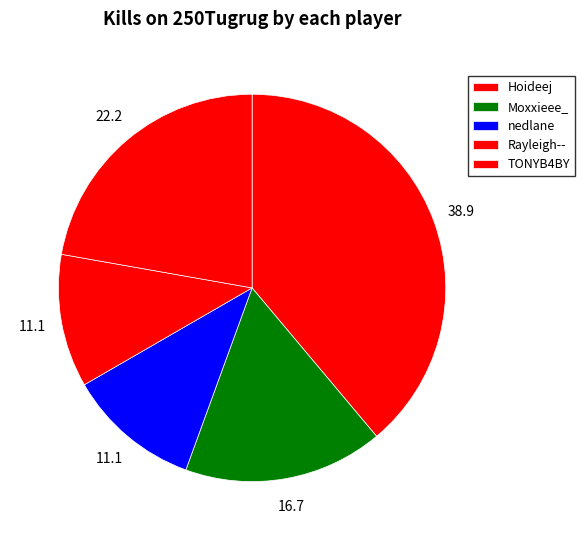

Is TONYB4BY the majority of the pie?

No